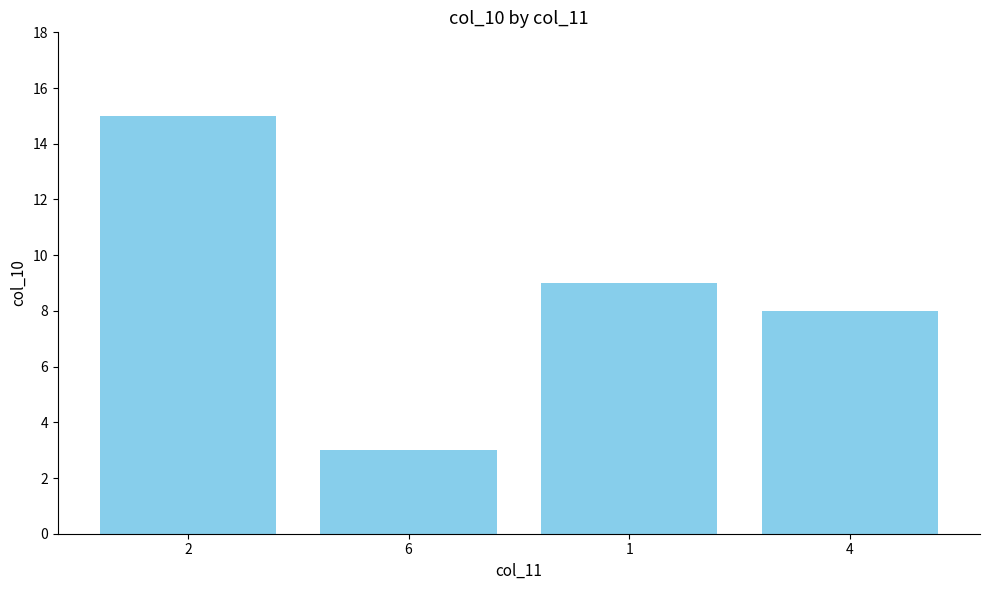

What is the maximum value shown in the chart?

15